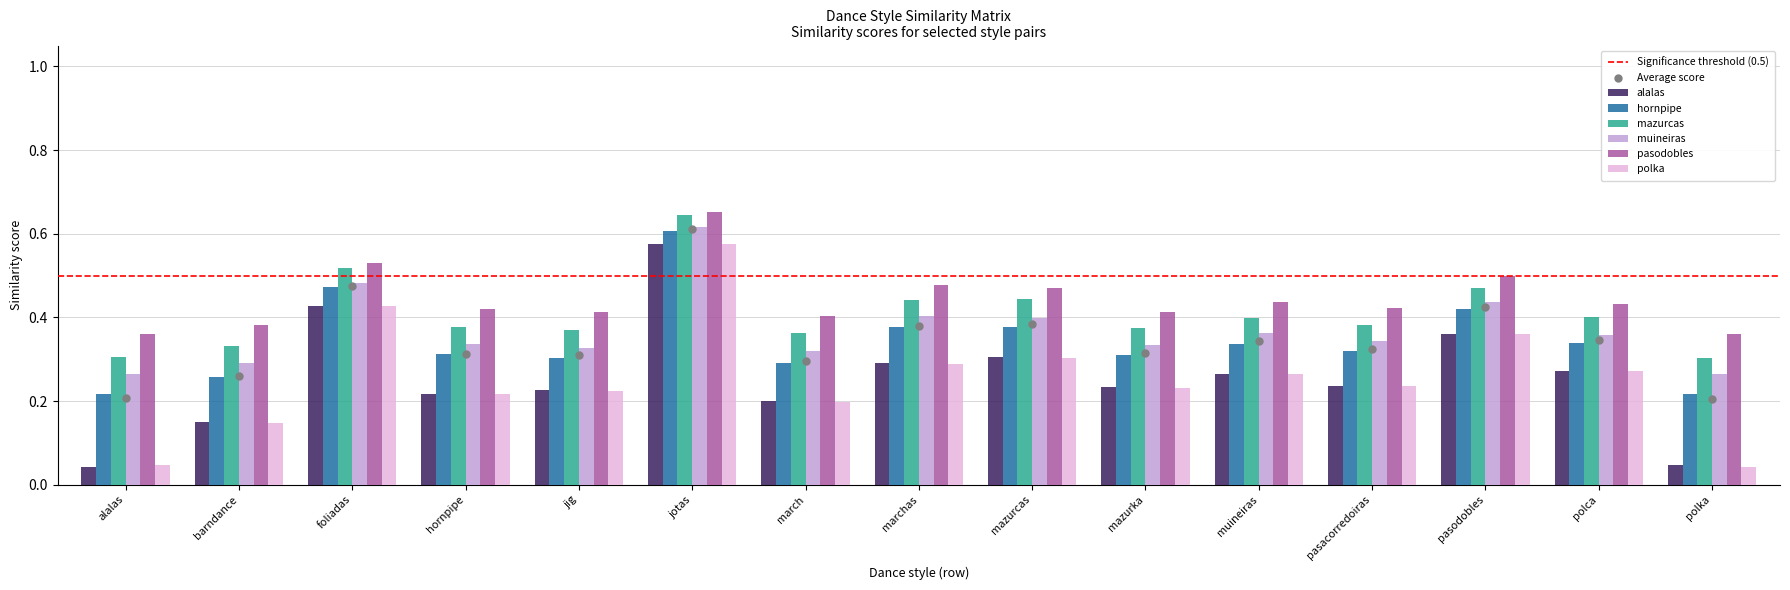

Which series has the largest total across all categories?

pasodobles